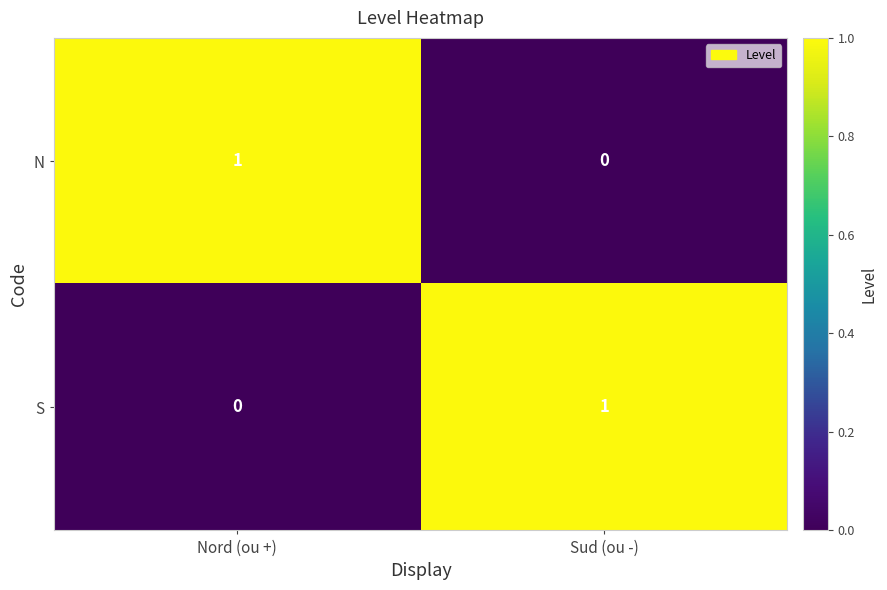

Where is N nearest to the value 0?

Sud (ou -)